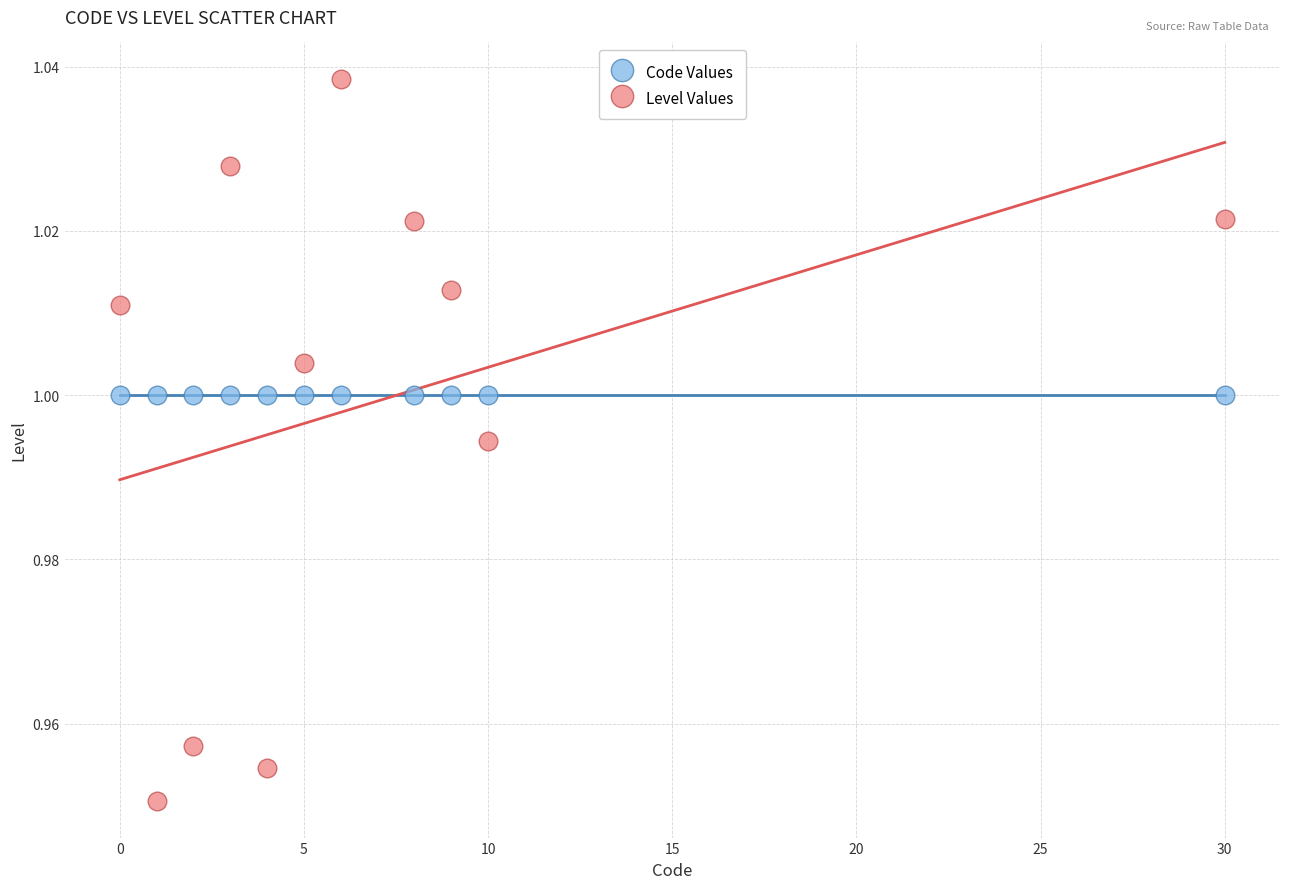

Which series reaches the maximum Y coordinate?

Level Values